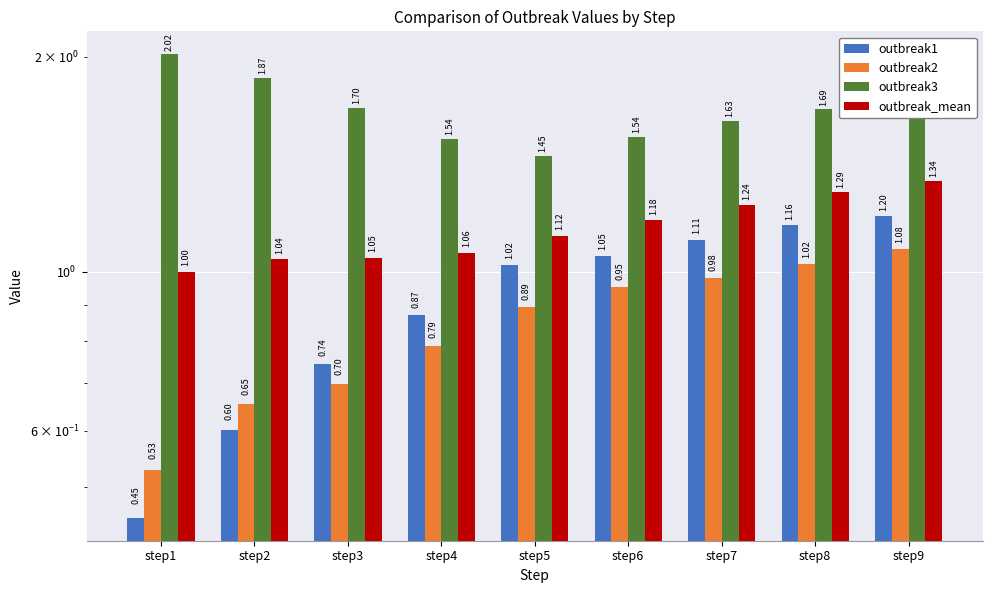

Read the outbreak1 value at step1.

0.5